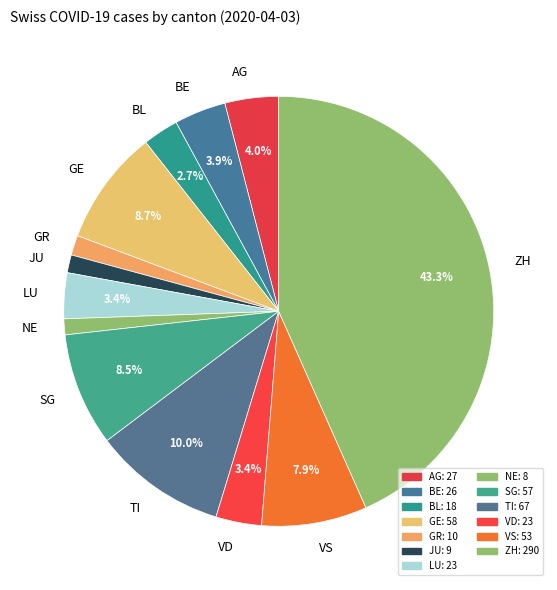

Combined, do LU and BL account for over 50%?

No